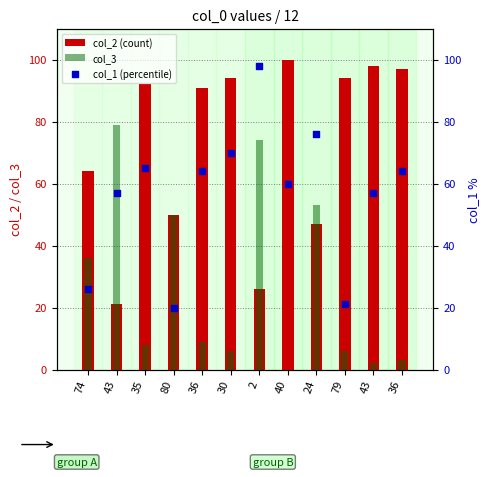

Is the value of col_3 at 79 greater than the value of col_1 (percentile) at 2?

No